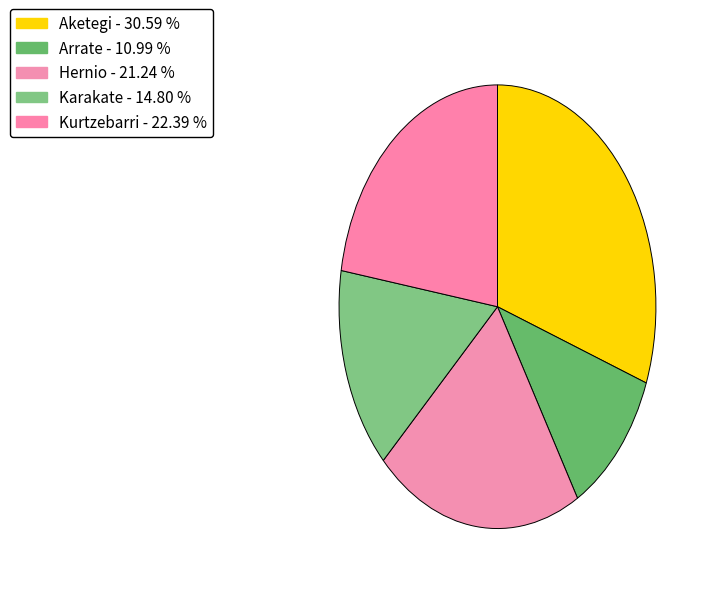

Count the number of slices in the pie.

5